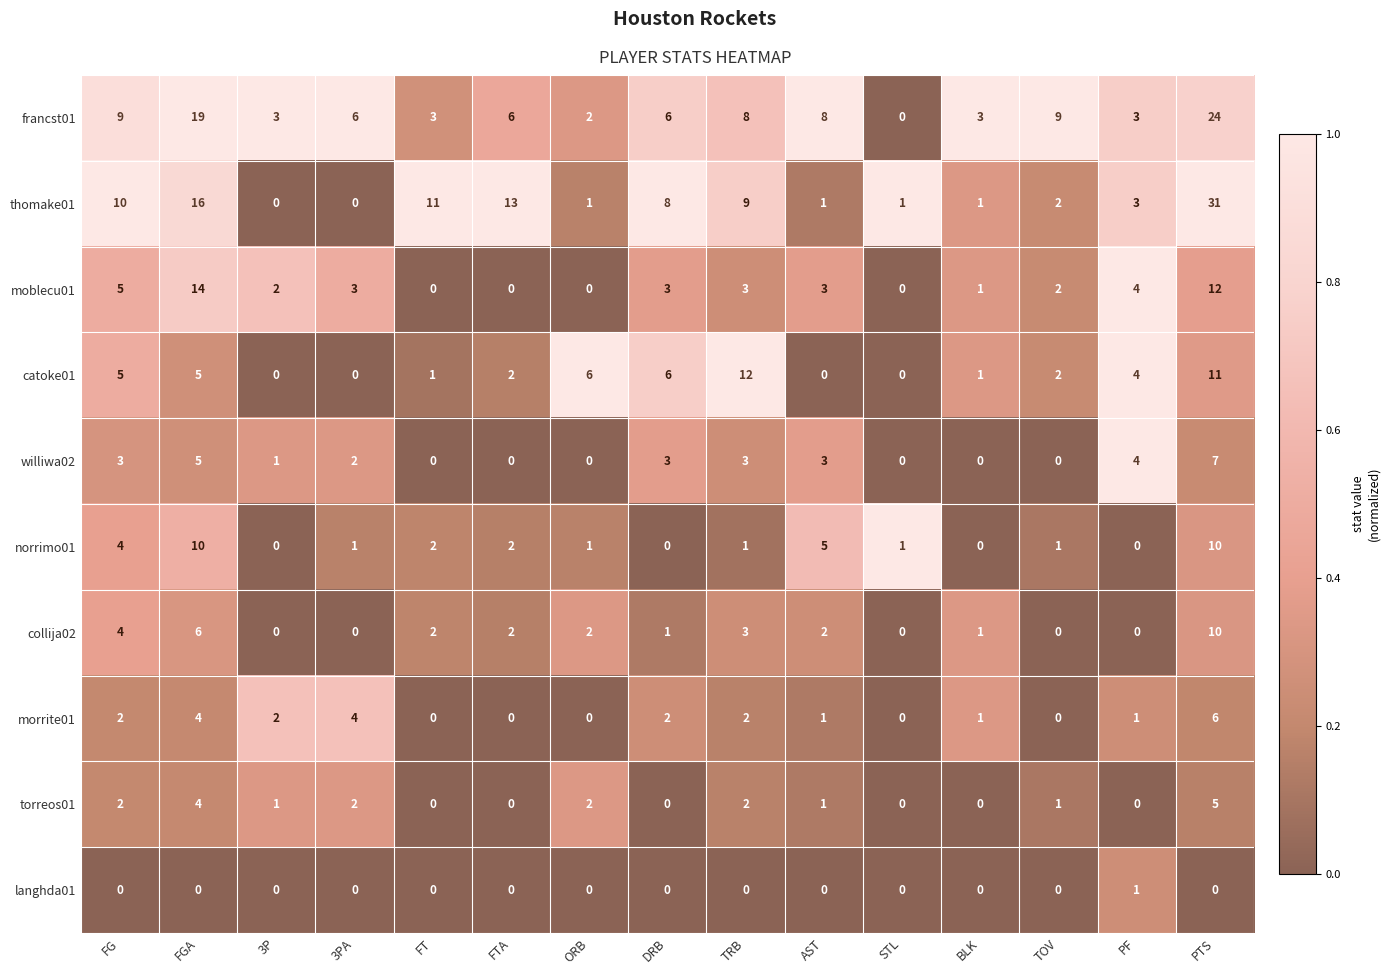

How many data points in torreos01 are less than 1?

6